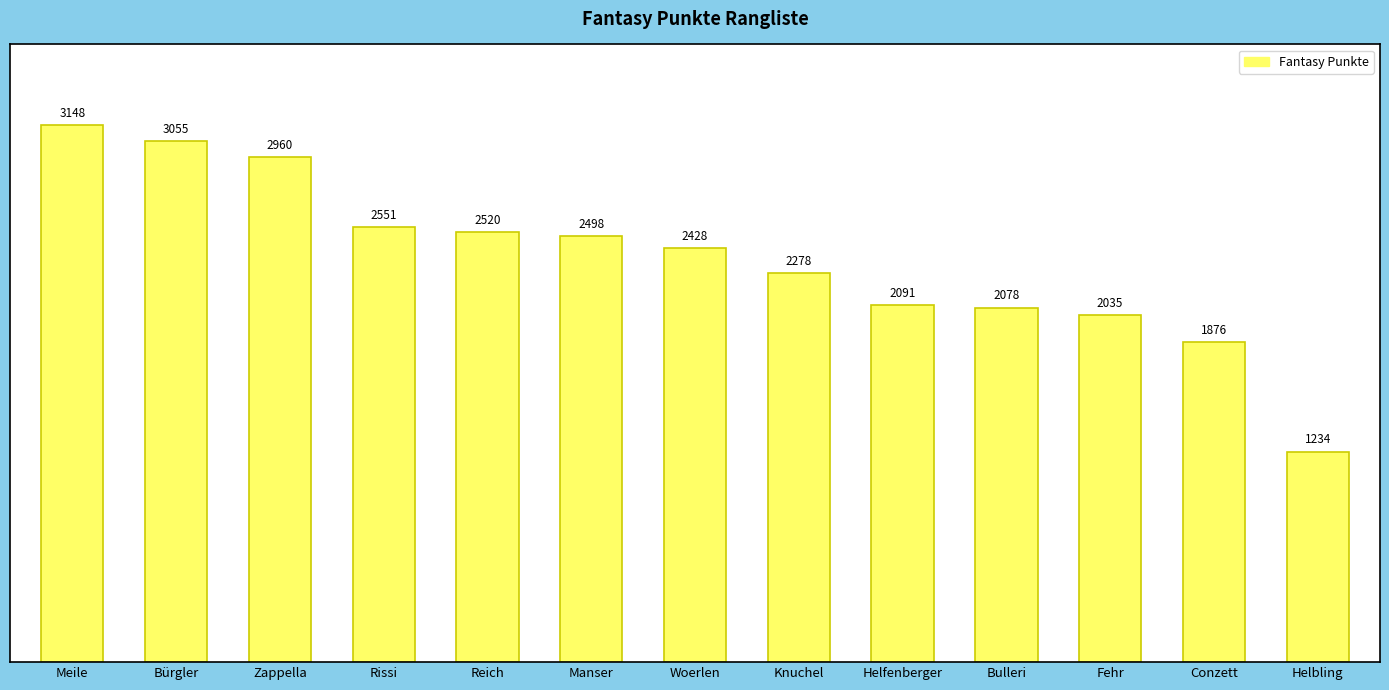

The value at Knuchel is 2278. True or false?

True